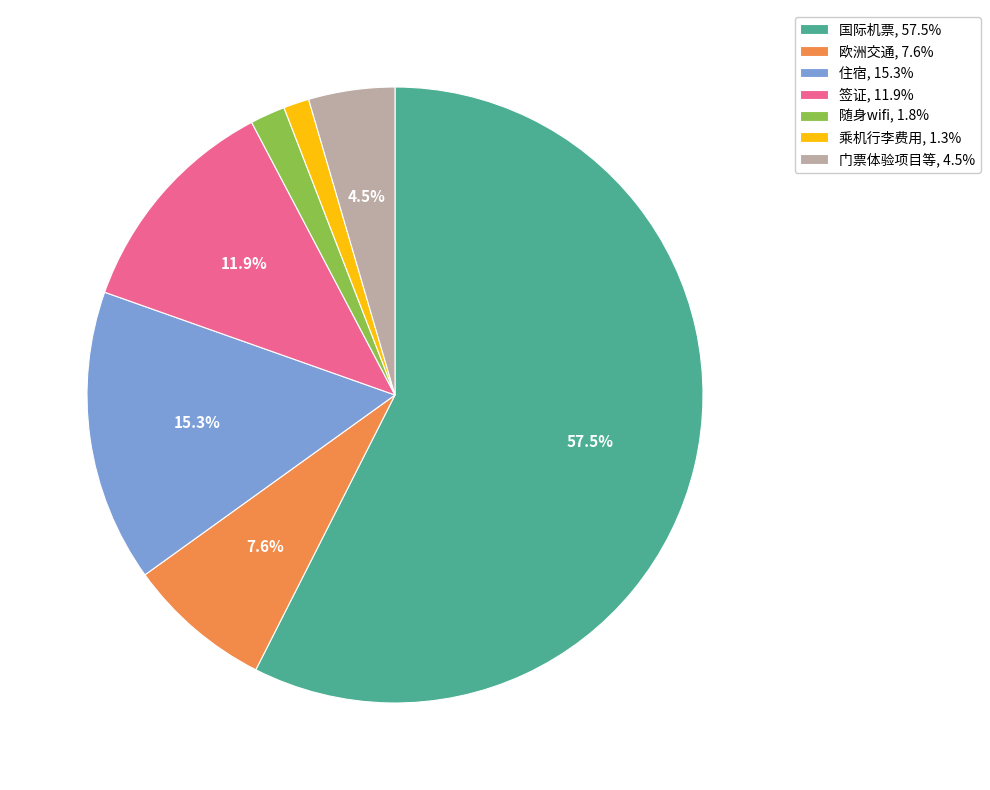

To the nearest percent, what is the difference between the 随身wifi and 门票体验项目等 slice percentages?

3%